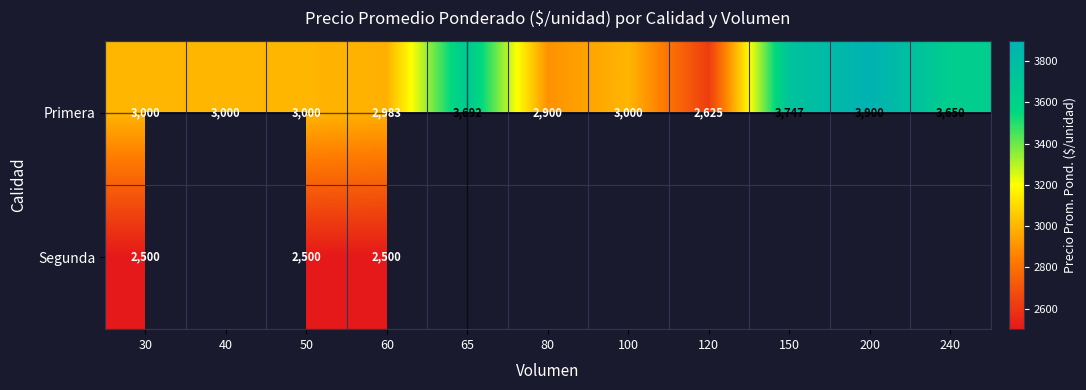

What is the sum of the Primera values at 65 and 80?

6592